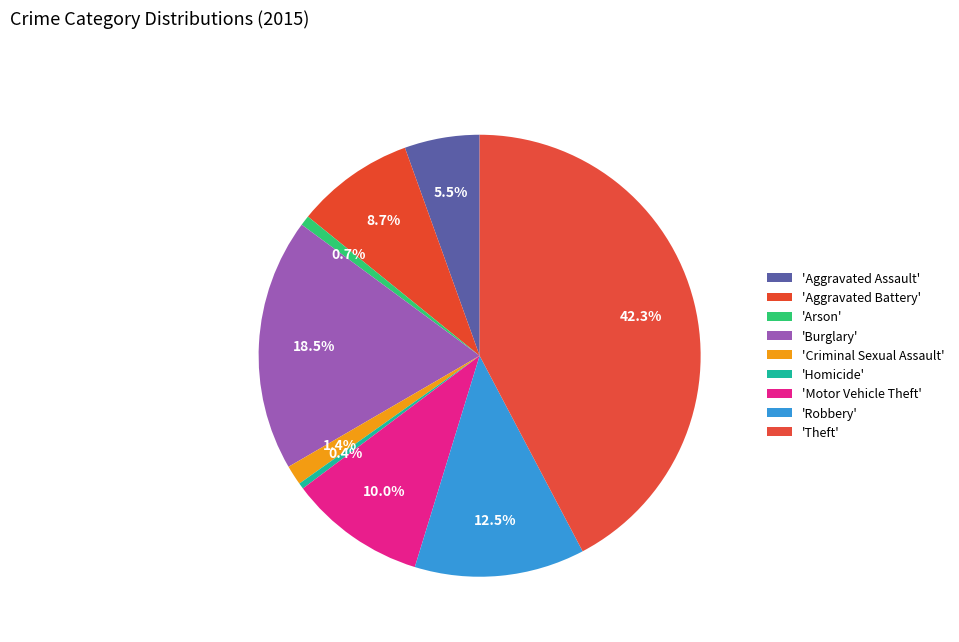

How many slices are in this pie chart?

9